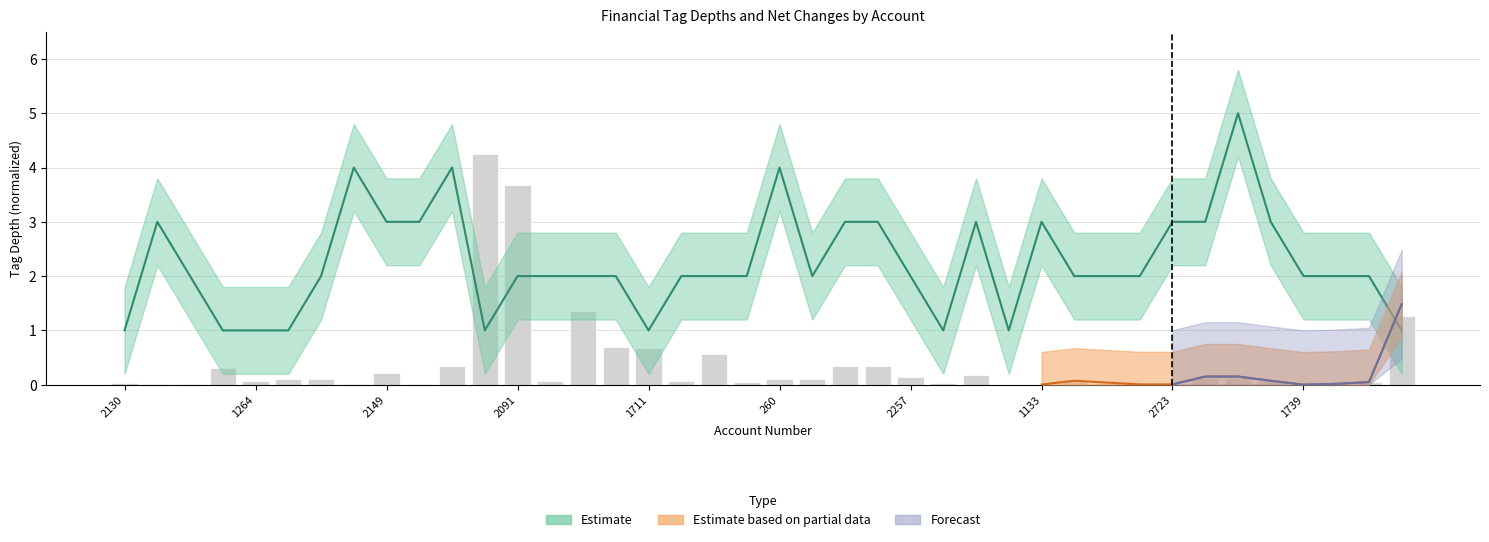

Does the chart contain any negative values?

No